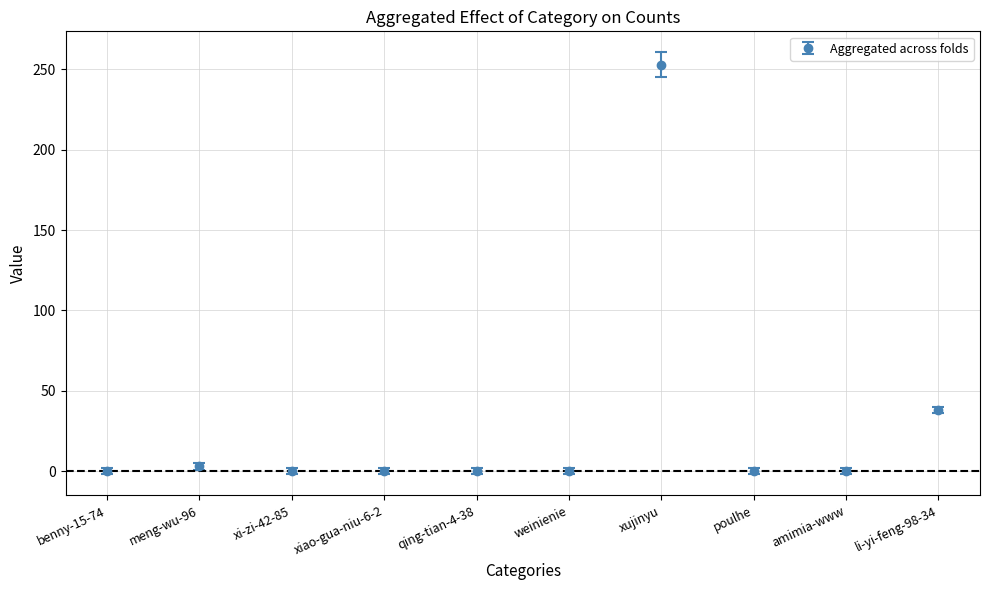

What is the difference between the maximum and minimum values?

253